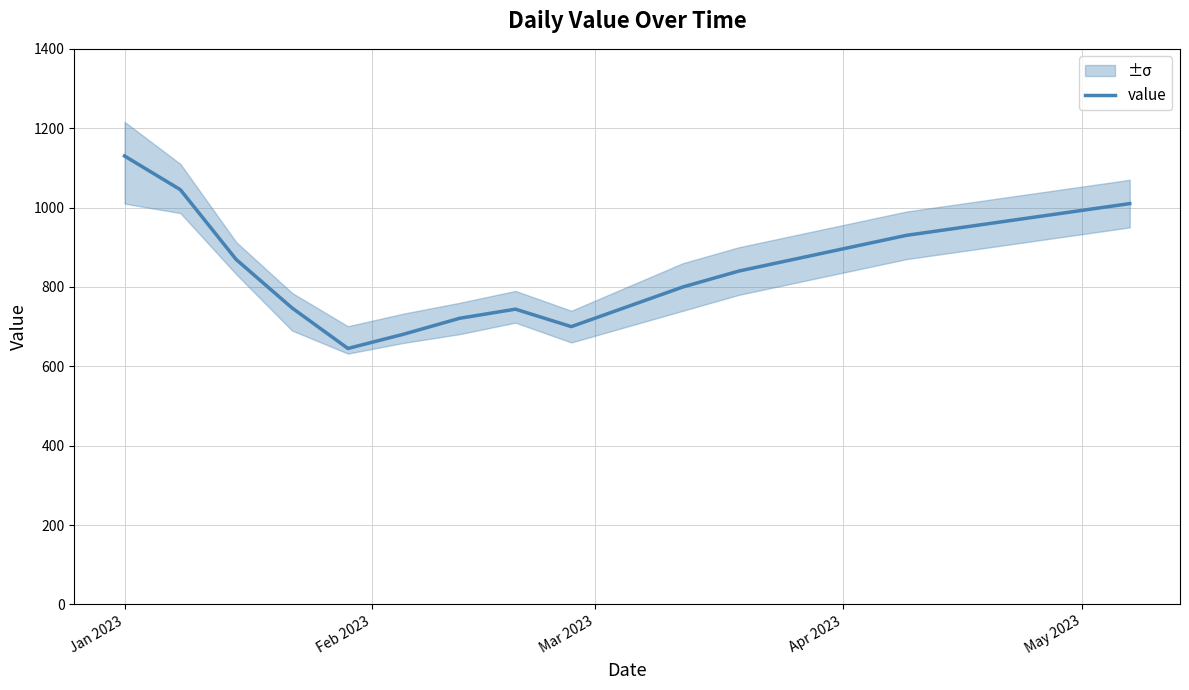

Between Jan 2023 and Mar 2023, which is larger?

Jan 2023